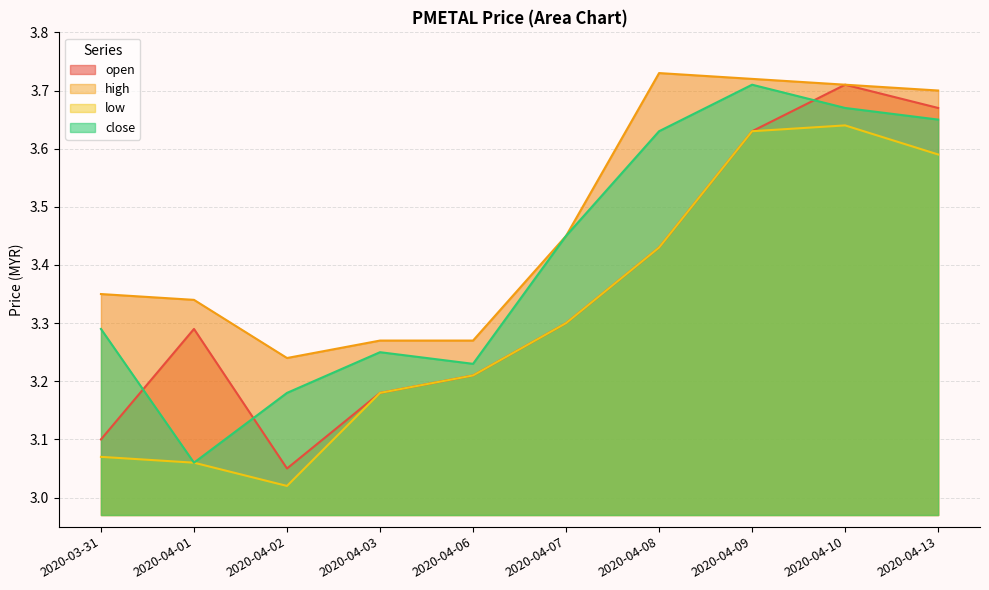

At which category does the chart reach its peak across all series?

2020-04-08